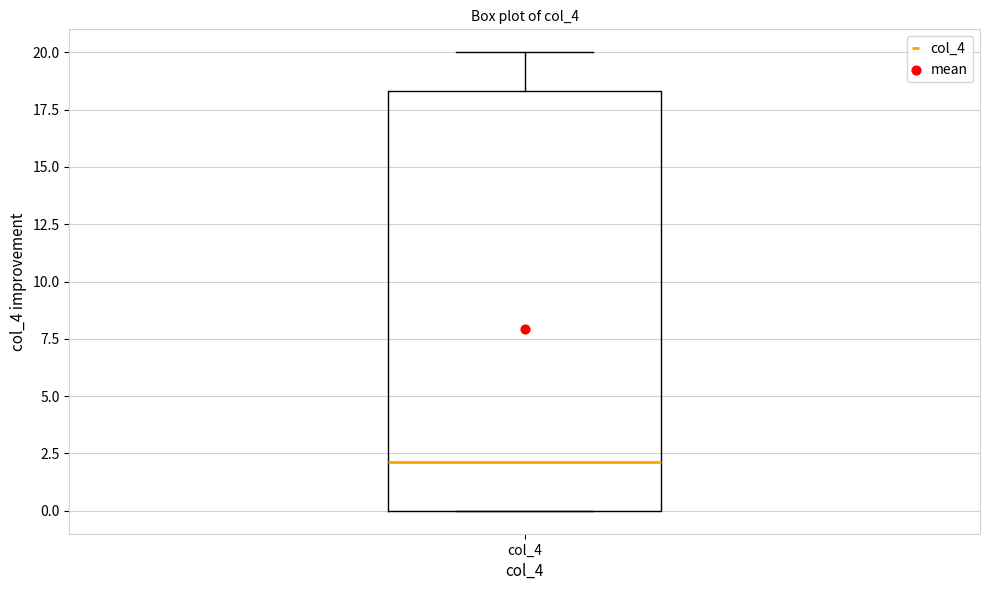

Where does the median line of the box for col_4 sit on the y-axis? The values are not printed on the chart, so give them approximately, as read against the axis.

2.0